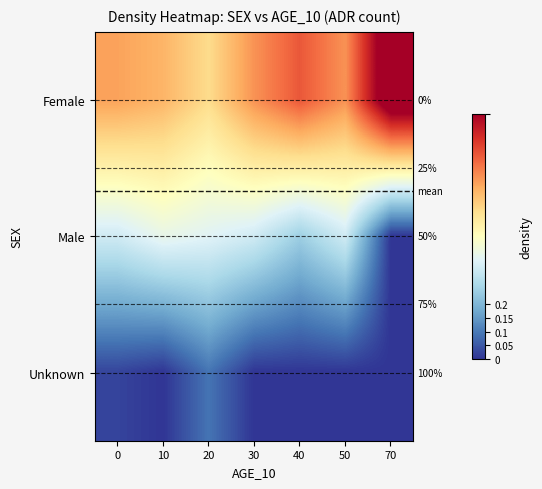

The value of Female at 50 is 0.7. True or false?

True